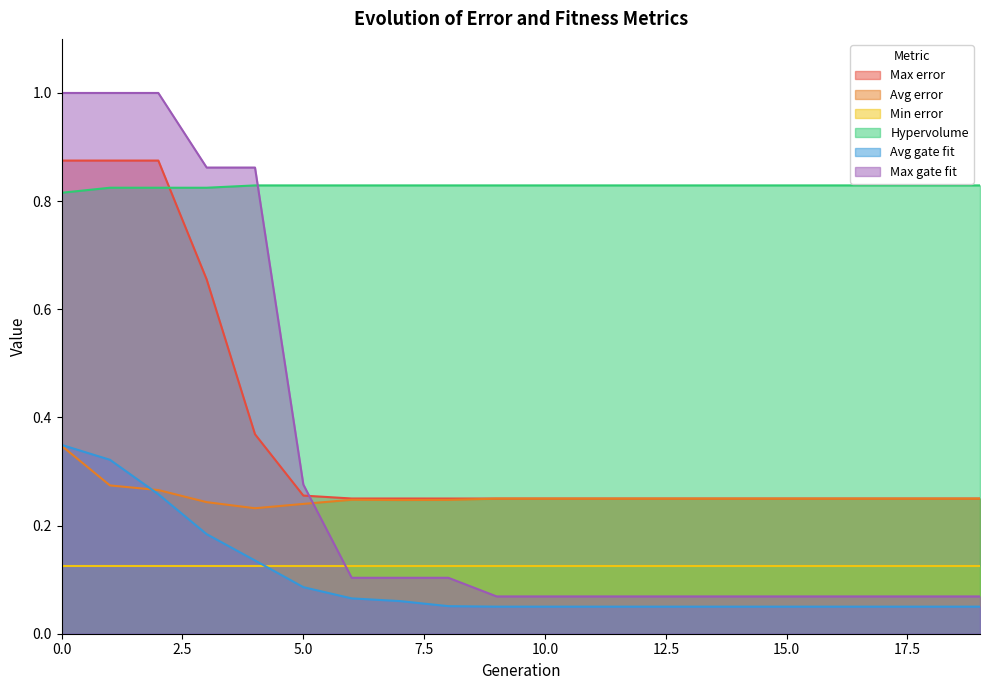

Is the value of Hypervolume at 14 greater than the value of Max error at 14?

Yes